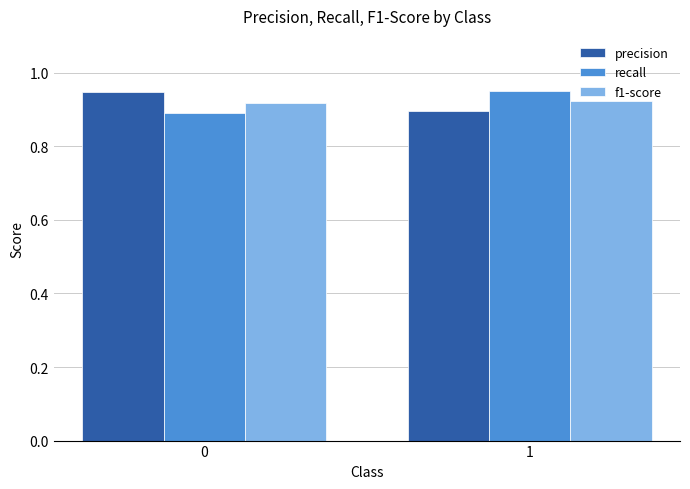

Is the value of f1-score at 0 greater than the value of recall at 0?

Yes